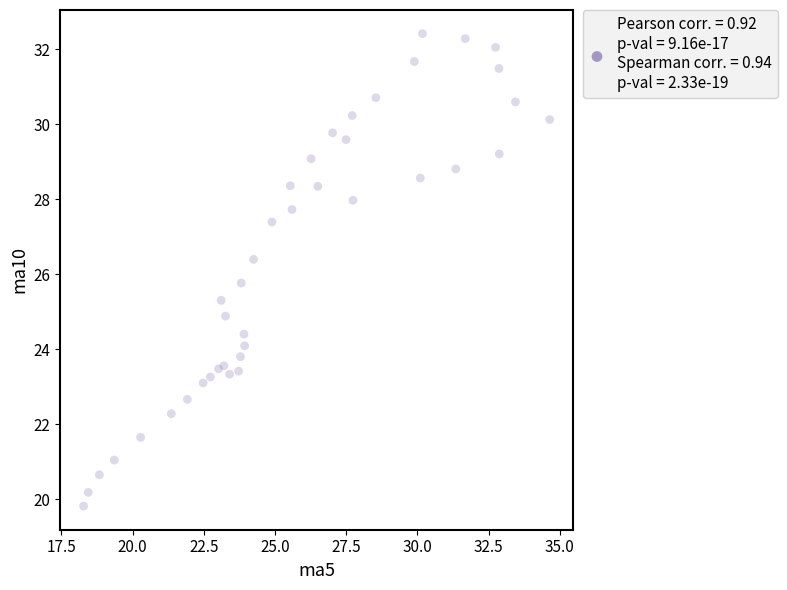

What Y value in the scatter plot is closest to 26?

25.8